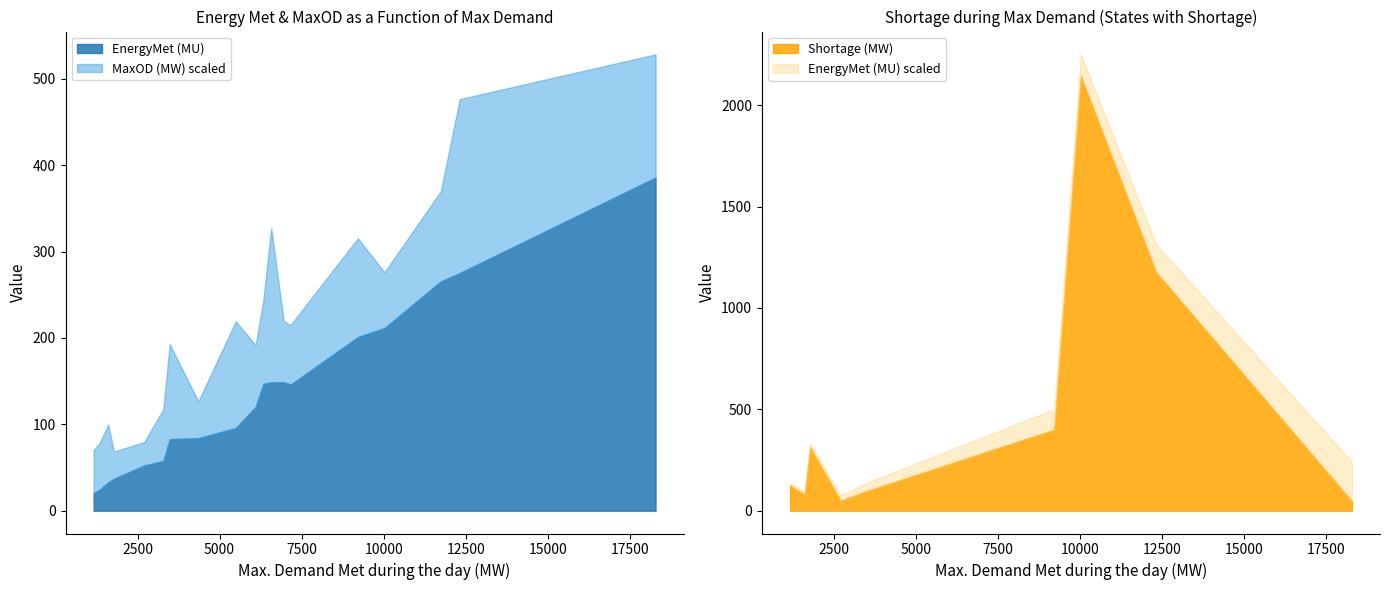

What is the minimum value for EnergyMet (MU)?

20.4